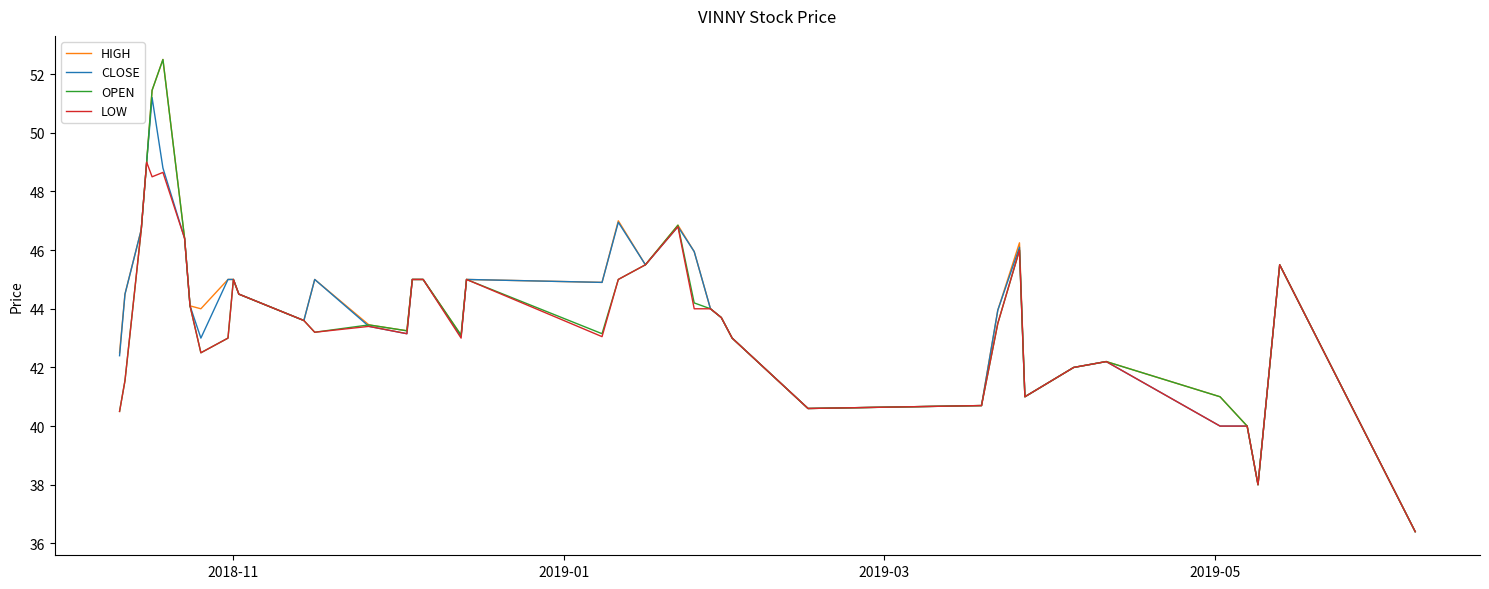

What is the smallest value displayed?

36.4